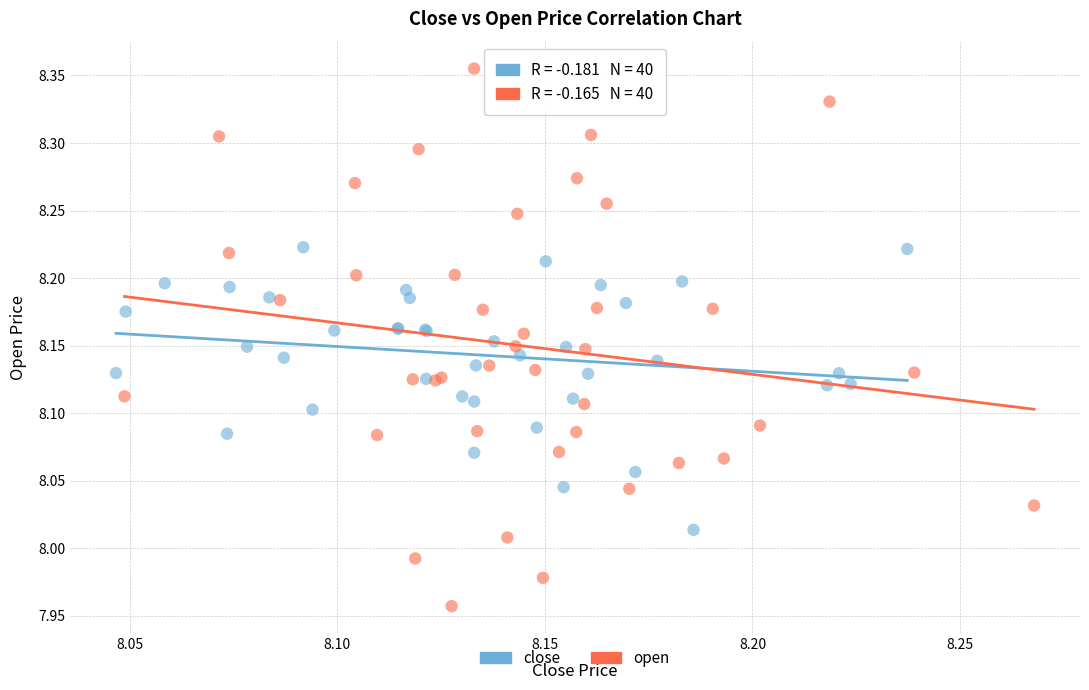

What are all the series names shown in the legend?

close, open